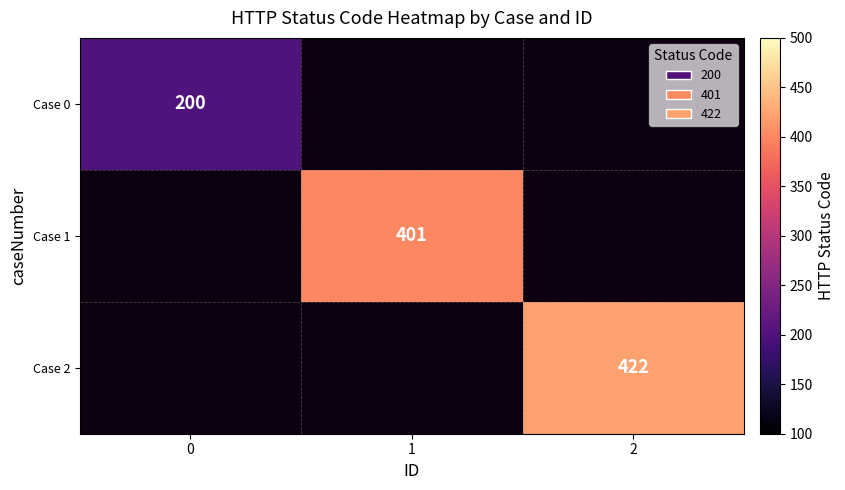

The value of Case 2 at 2 is 422. True or false?

True